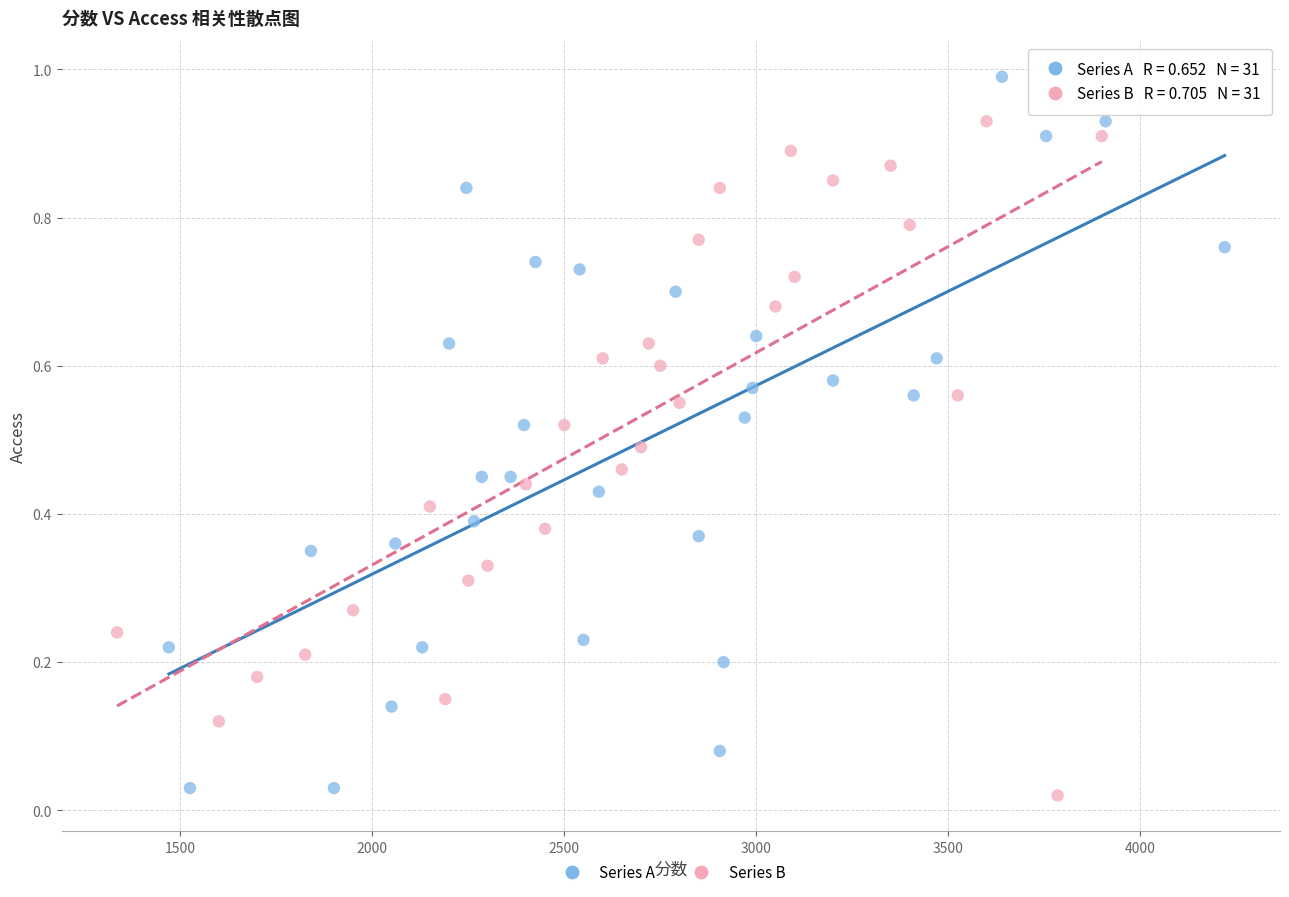

Which series has the largest Y range (max minus min)?

Series A